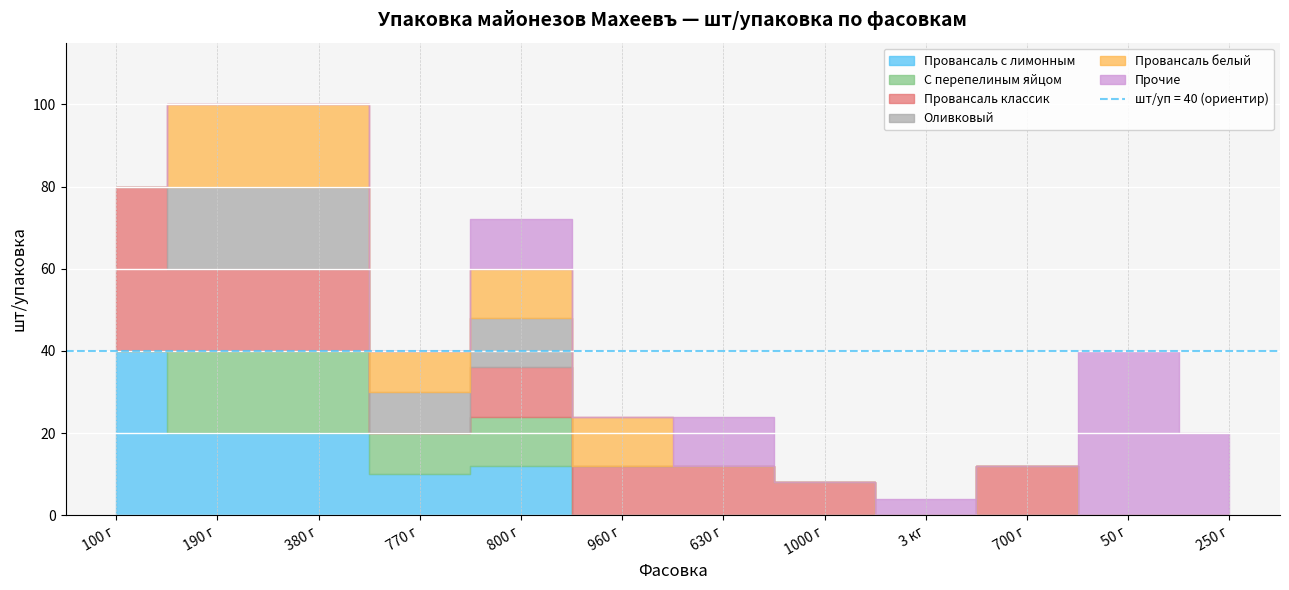

At which category does the chart reach its peak across all series?

100 г